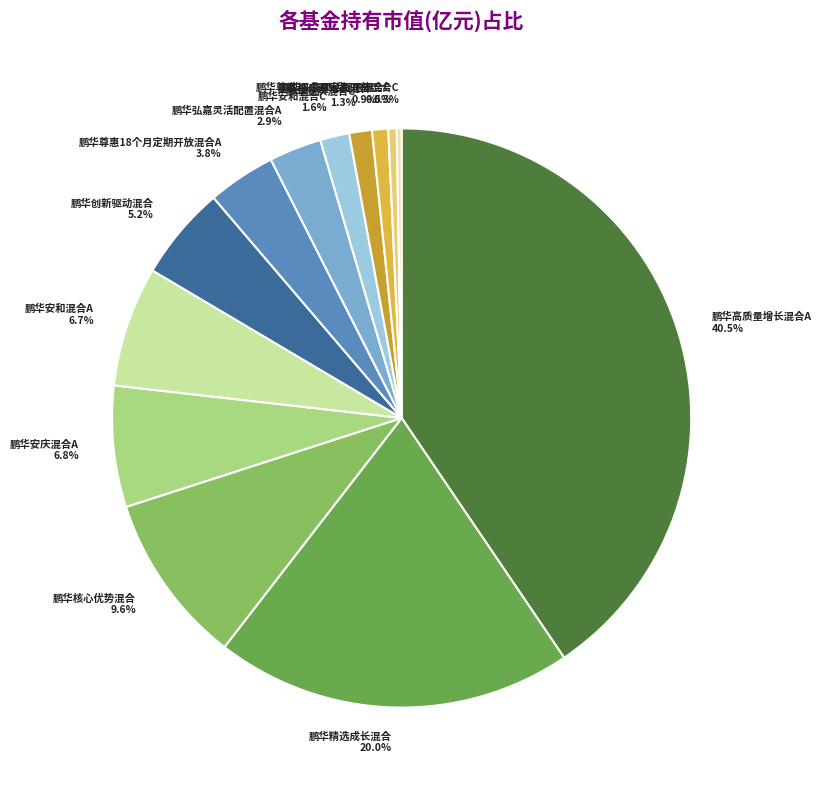

Is there a majority slice in this chart?

No